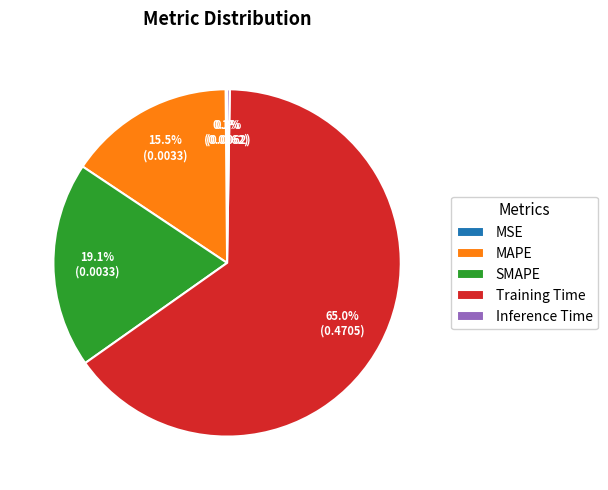

Does Training Time represent more than half of the total?

Yes